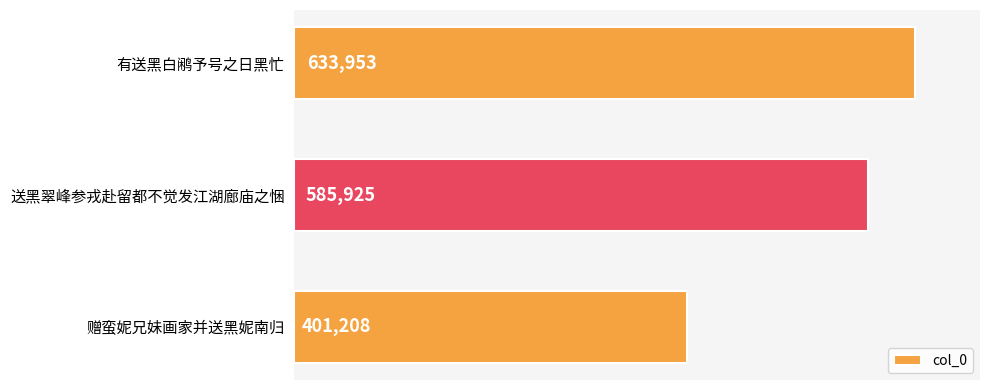

Which category has the lowest value across all series?

赠蛮妮兄妹画家并送黑妮南归